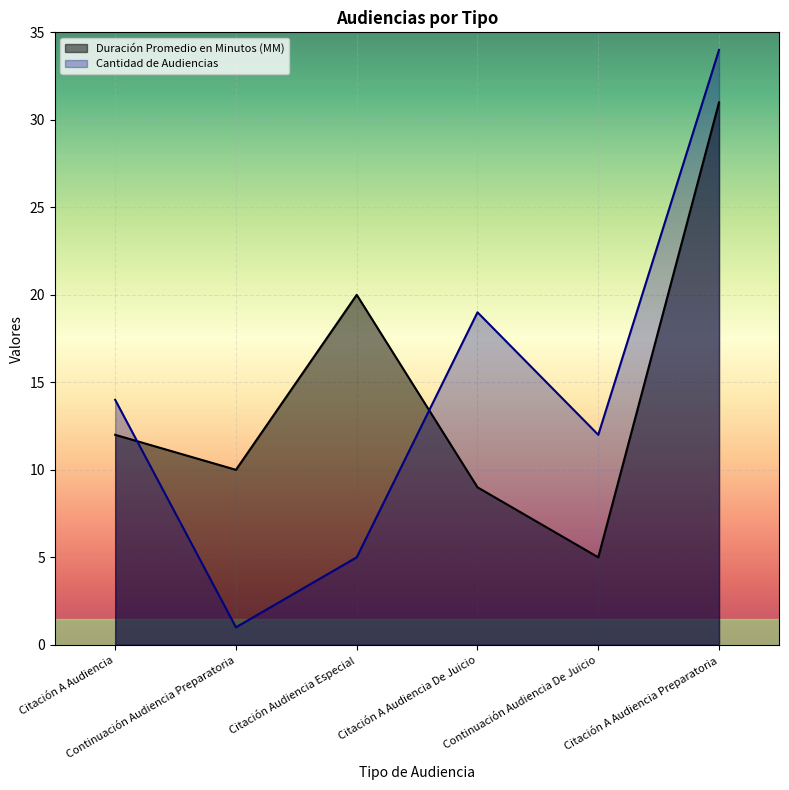

Where is the first local maximum for Duración Promedio en Minutos (MM)?

Citación Audiencia Especial